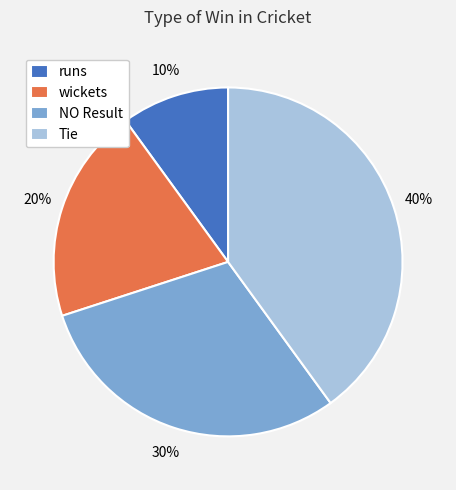

What is the largest slice in the pie chart?

Tie